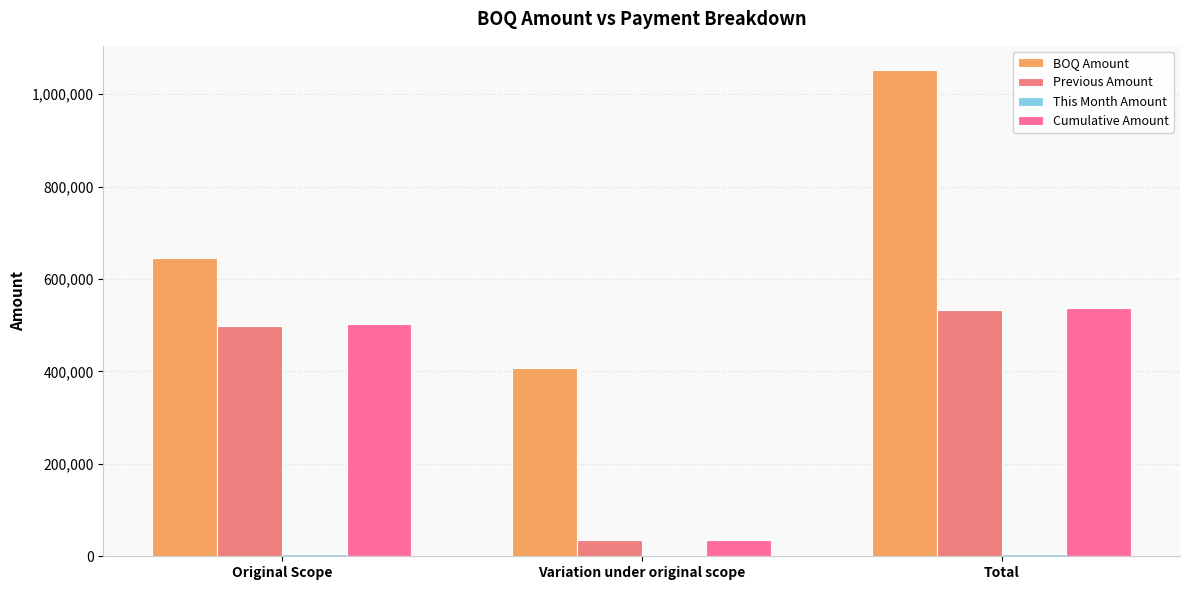

What position from the left is Total?

3